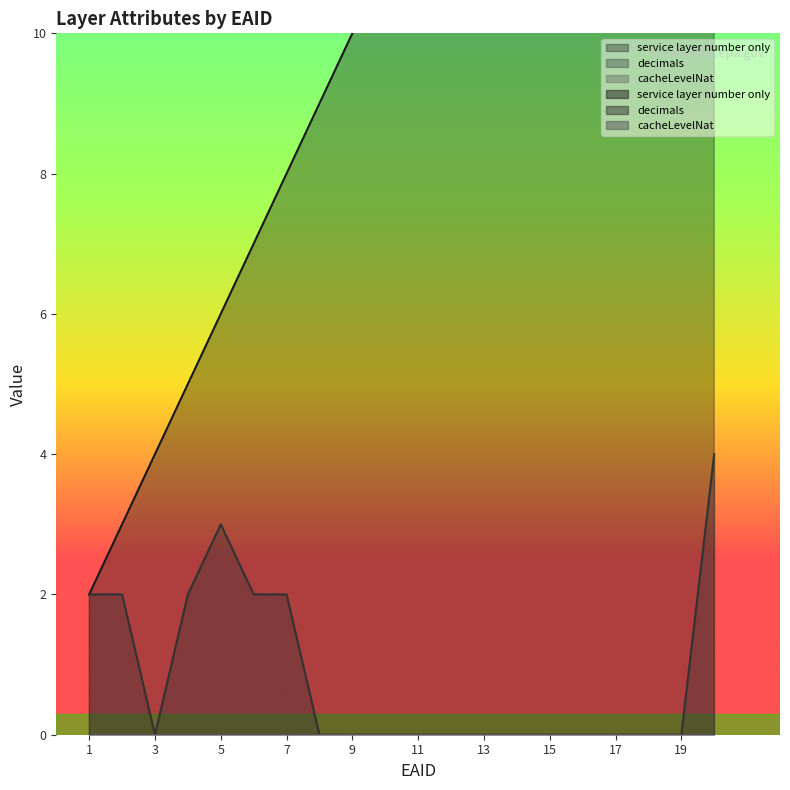

What is the greatest value displayed?

21